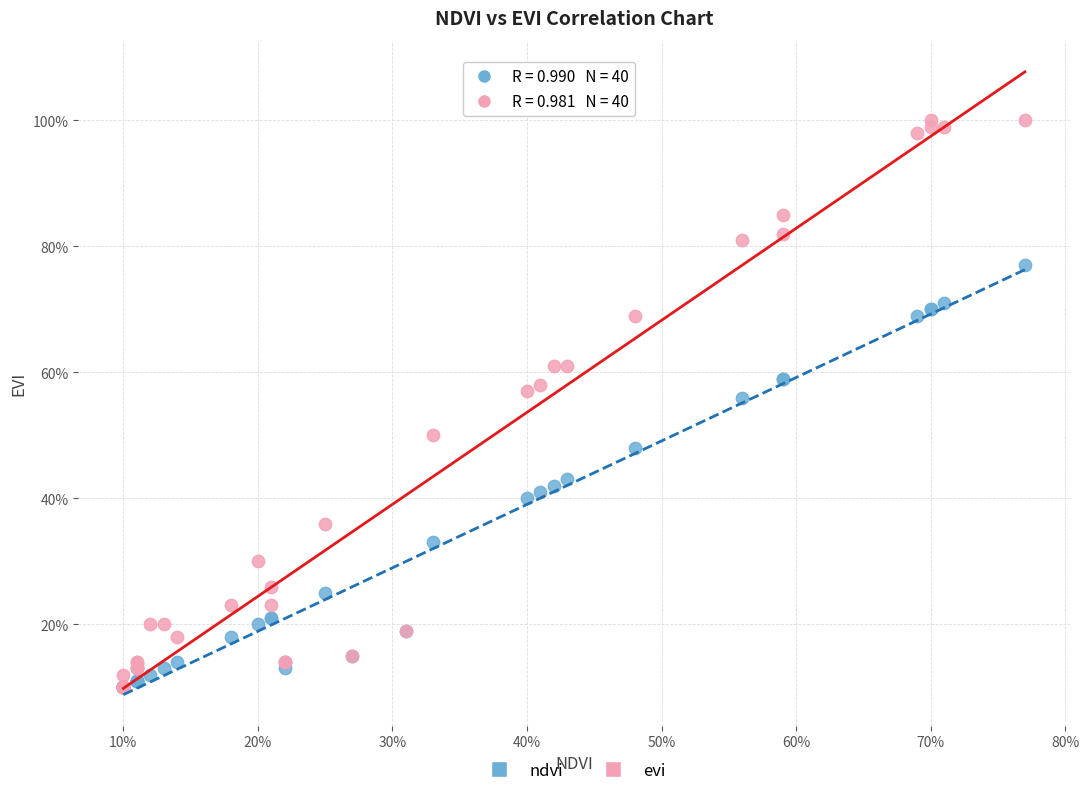

Which series has the widest spread of Y values?

evi